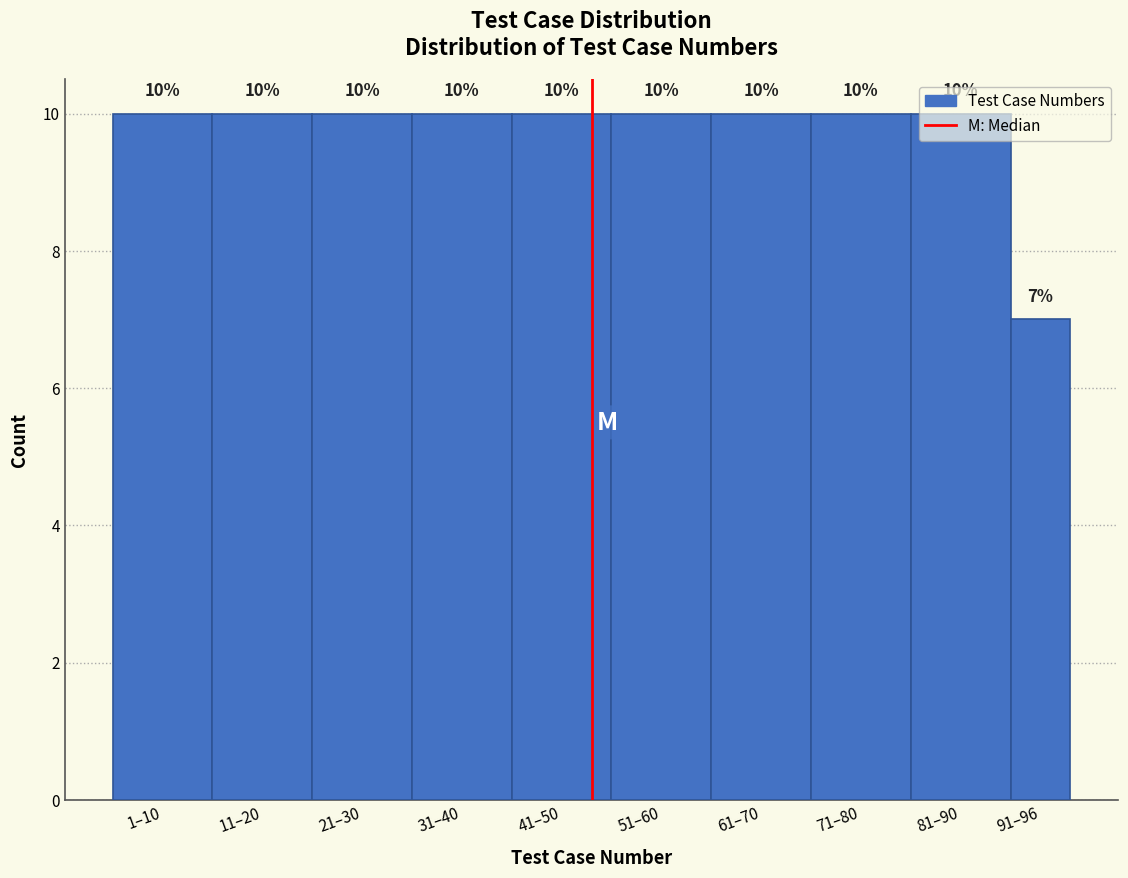

What is the maximum value shown in the chart?

10